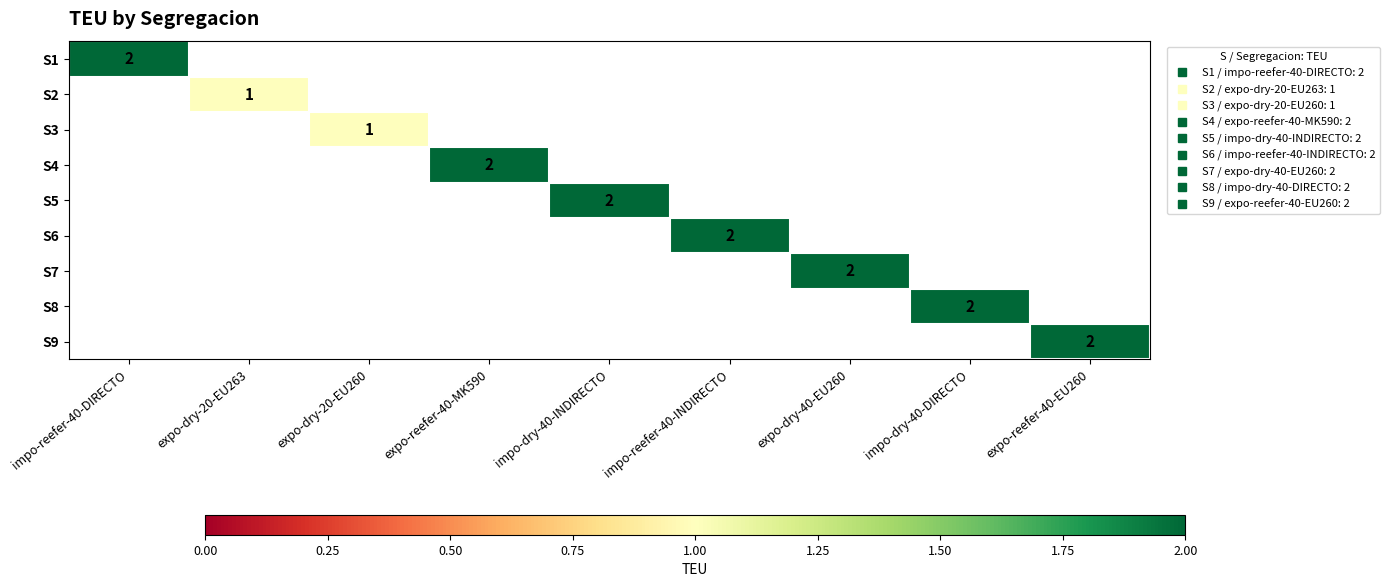

How many categories are shown in the chart?

9